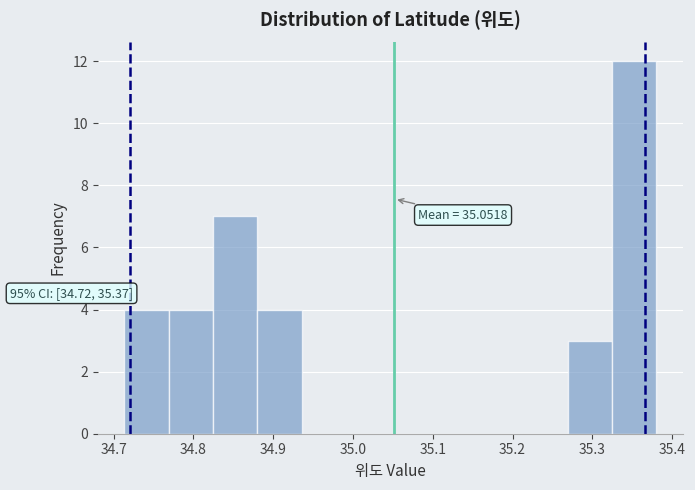

Which range on the x-axis has the tallest bar?

35.32 to 35.38